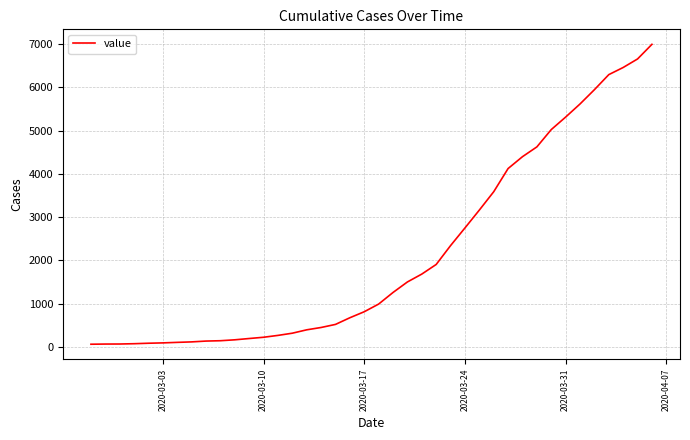

What is the maximum value shown in the chart?

6994